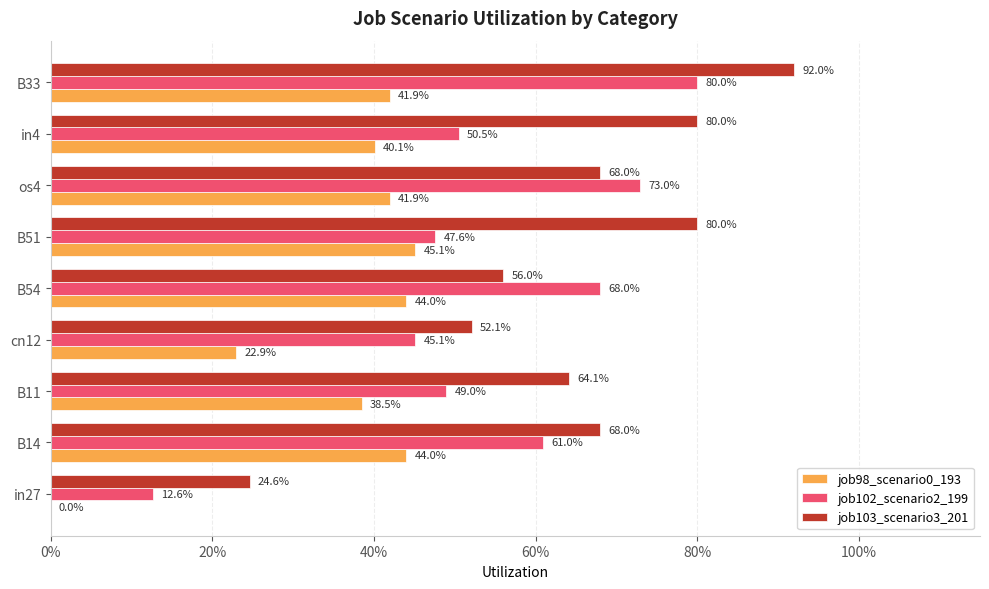

What are all the series names shown in the legend?

job98_scenario0_193, job102_scenario2_199, job103_scenario3_201